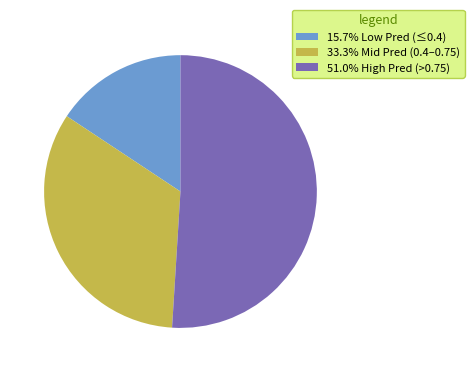

Is the sum of 33.3% Mid Pred (0.4–0.75) and 15.7% Low Pred (≤0.4) greater than half?

No